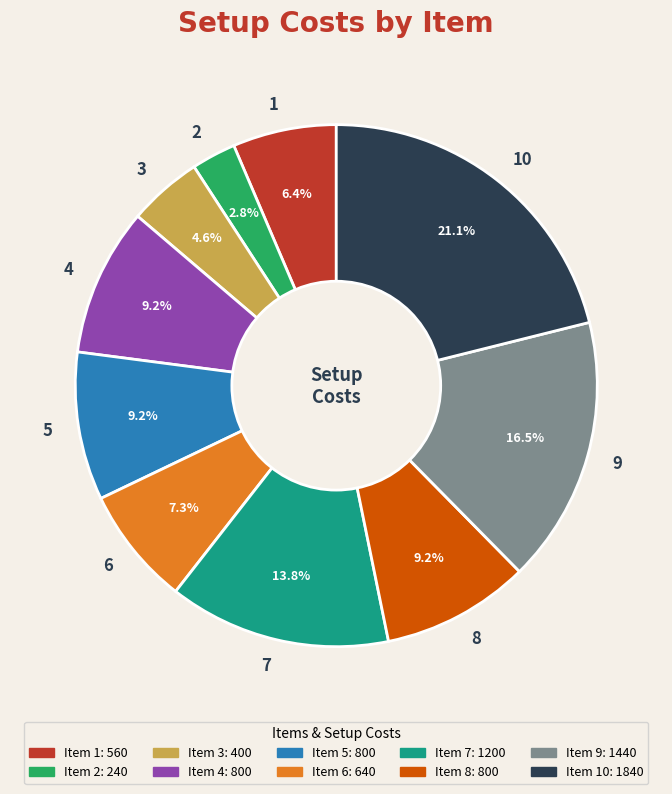

Which category has the biggest portion of the pie?

10